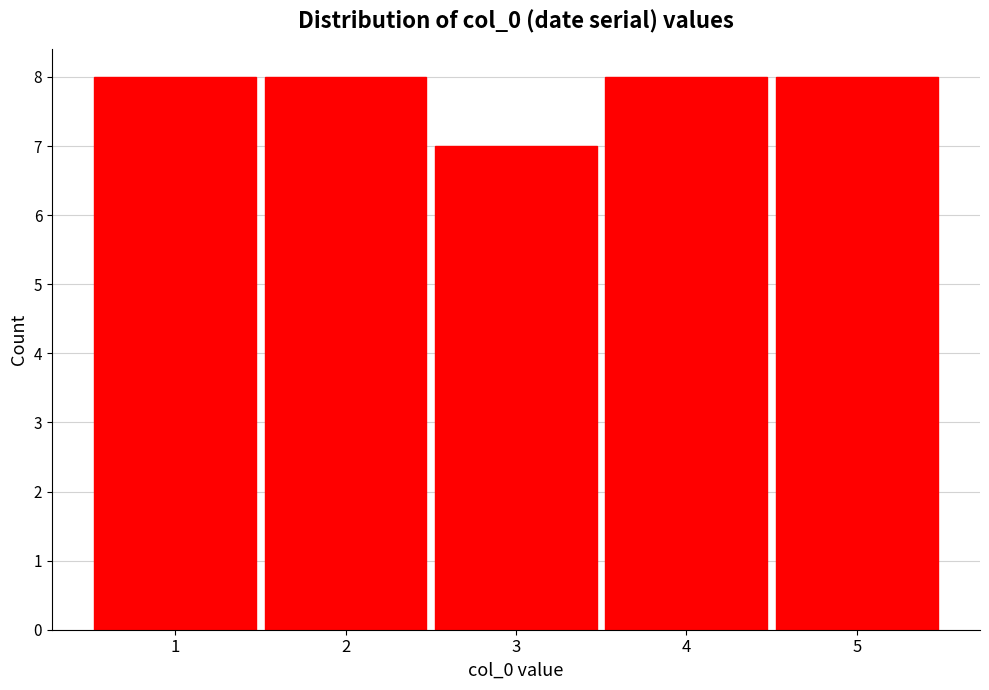

Reading left to right, transcribe all the data shown in this chart.

8	8	7	8	8